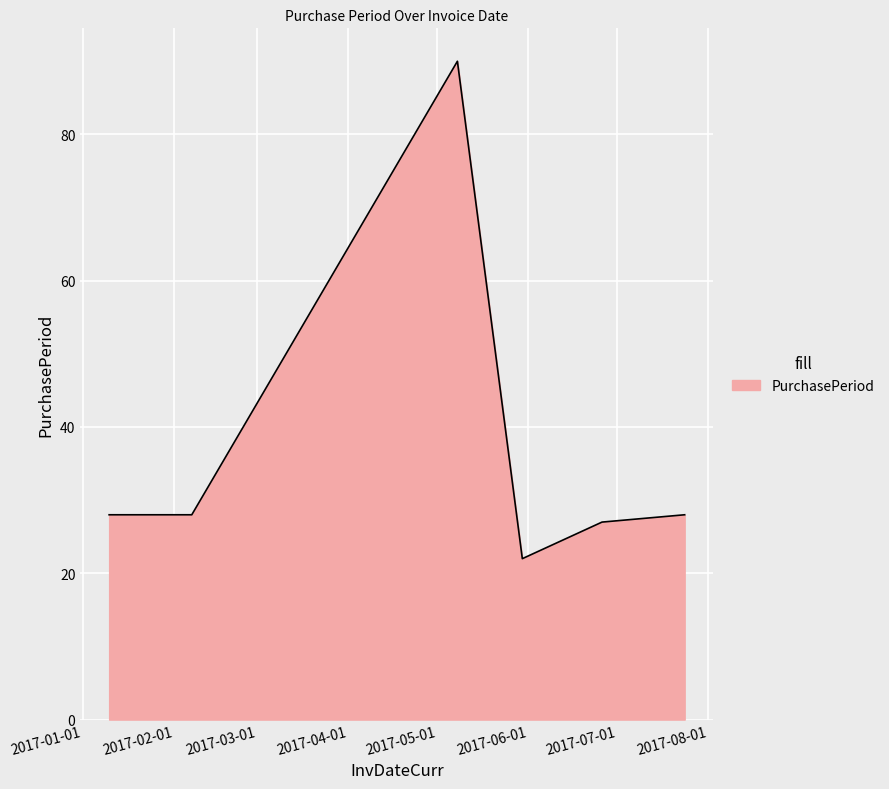

What is the smallest value displayed?

22